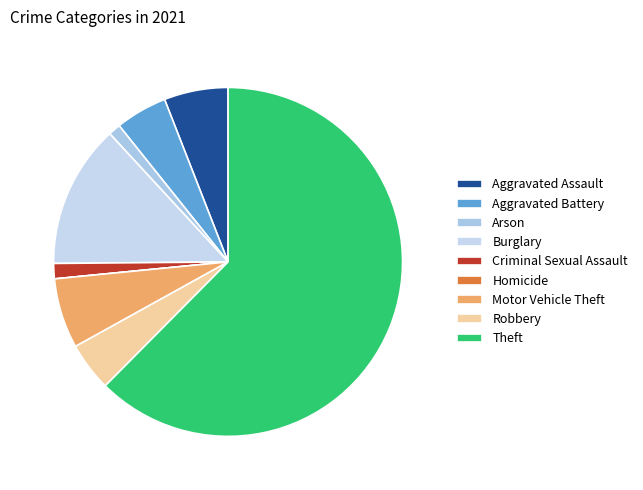

To the nearest percent, what is the difference between the largest and smallest slice percentages?

62%